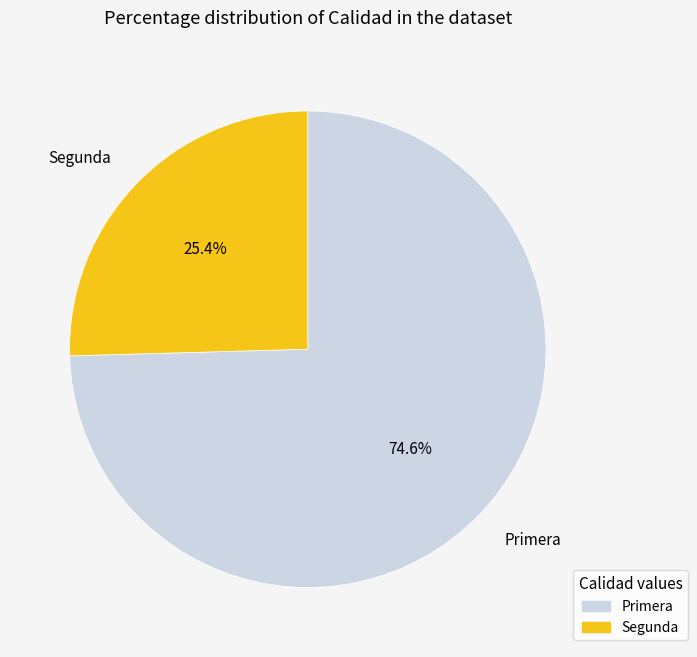

What is the smallest slice in the pie chart?

Segunda